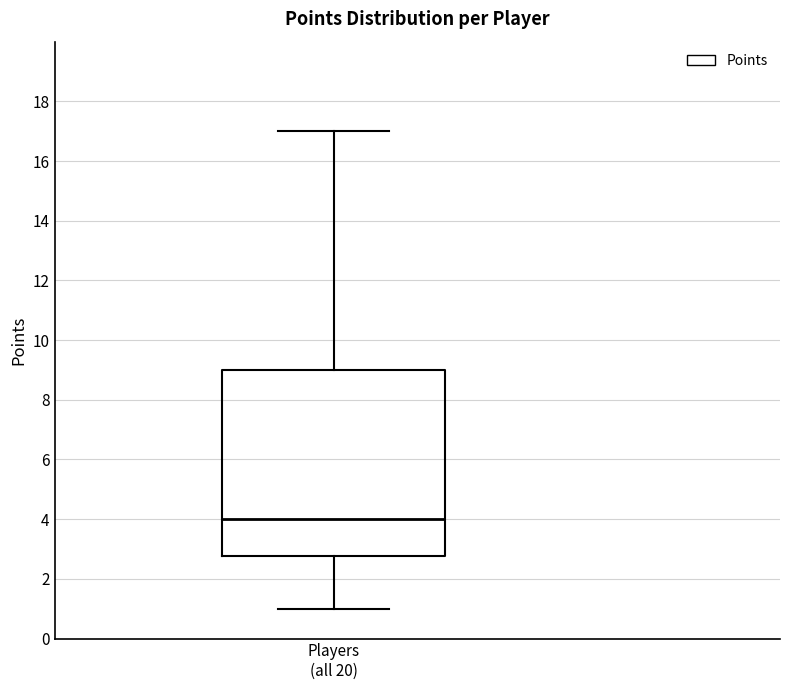

Where does the lower whisker of the box for Players (all 20) end on the y-axis? The values are not printed on the chart, so give them approximately, as read against the axis.

1.0